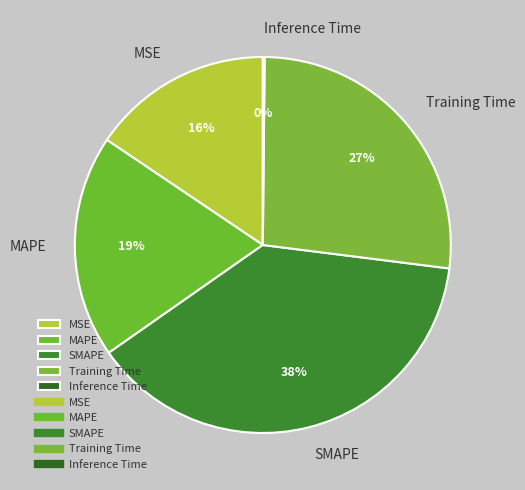

To the nearest percent, what percentage of the pie is Training Time?

27%